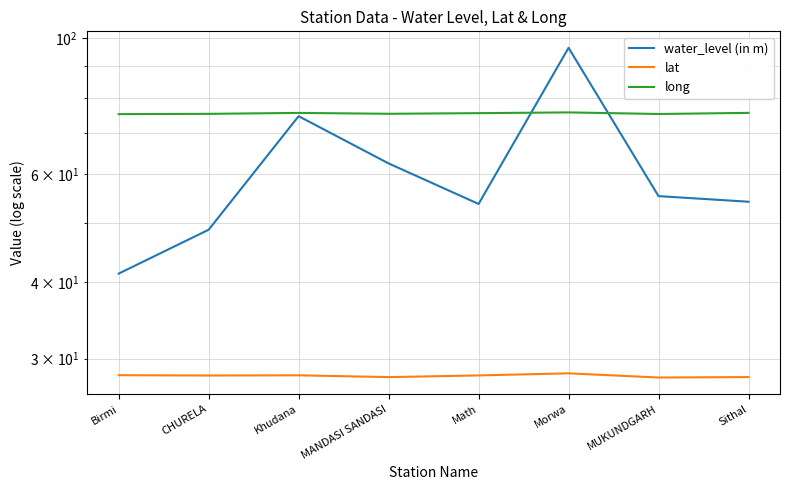

How many data points in lat are less than 28?

2